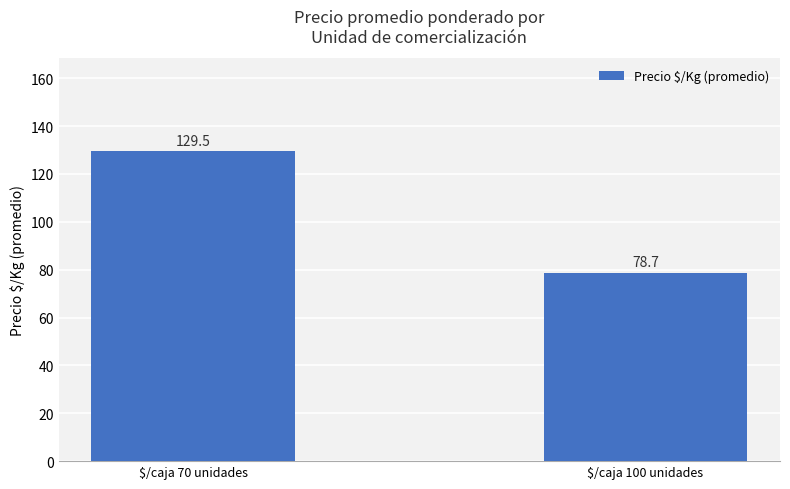

What is the difference between the maximum and minimum values?

50.8